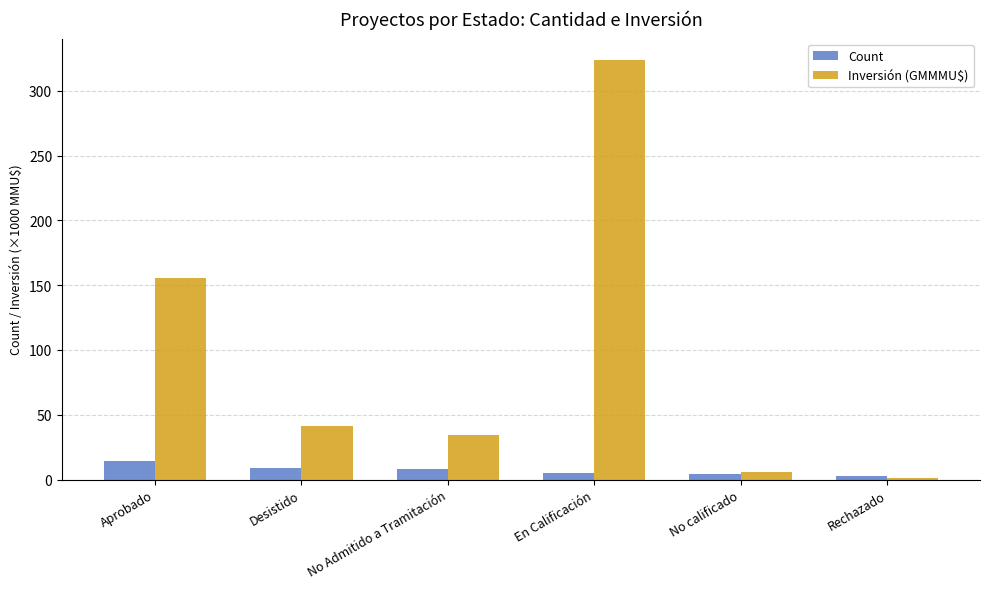

The Inversión (GMMMU$) series shows 155.9 at Aprobado. True or false?

True